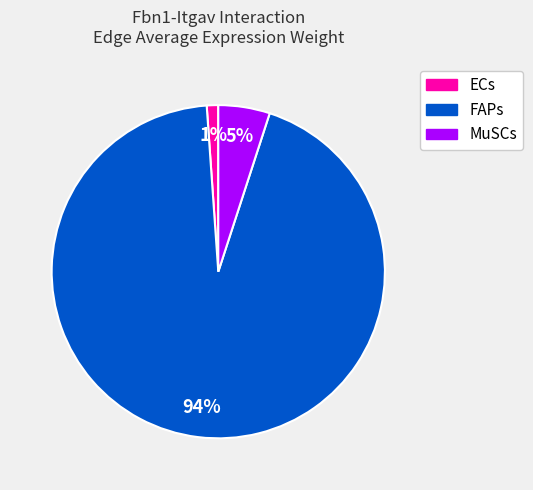

Rank the categories by value from highest to lowest.

FAPs, MuSCs, ECs